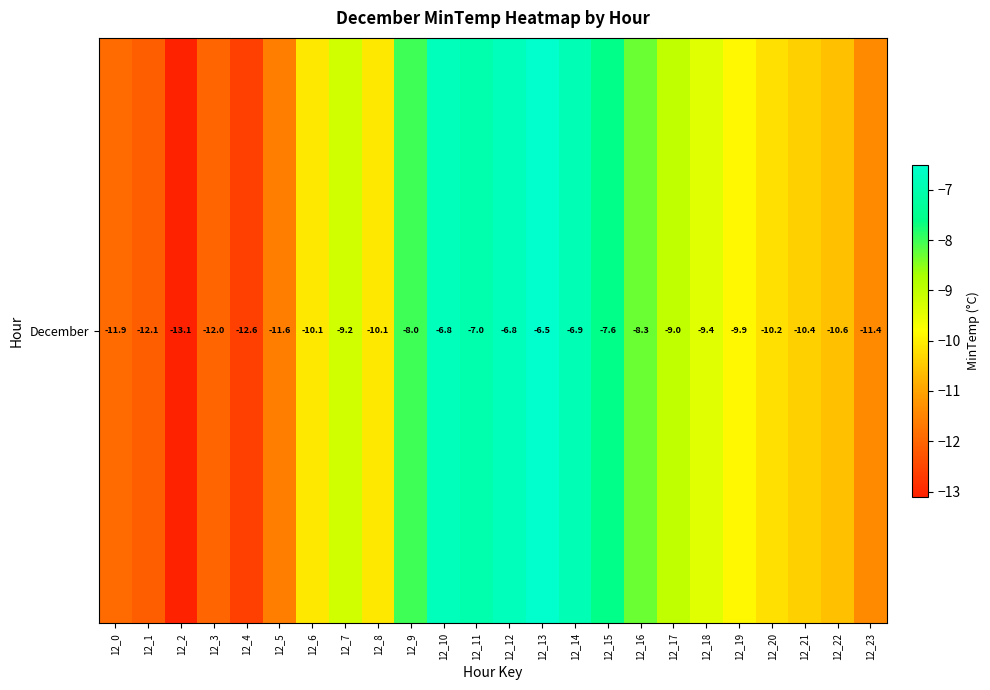

Reading left to right, list all the values displayed in this chart.

-11.9	-12.1	-13.1	-12.0	-12.6	-11.6	-10.1	-9.2	-10.1	-8.0	-6.8	-7.0	-6.8	-6.5	-6.9	-7.6	-8.3	-9.0	-9.4	-9.9	-10.2	-10.4	-10.6	-11.4